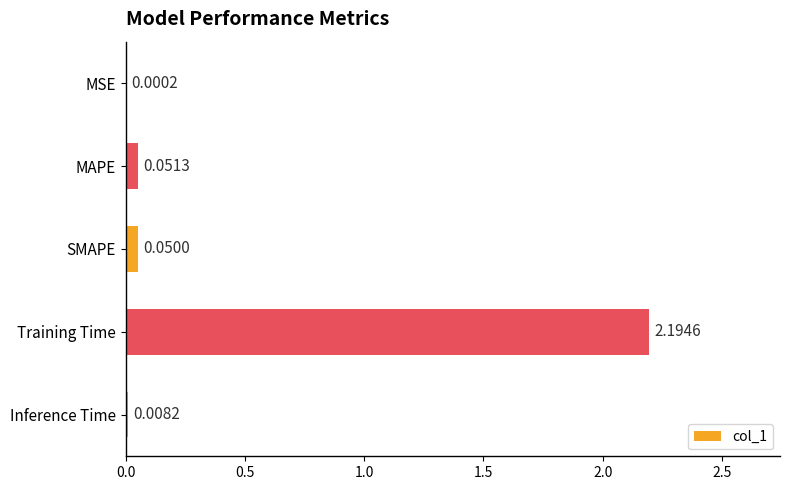

Are the bars horizontal?

Yes